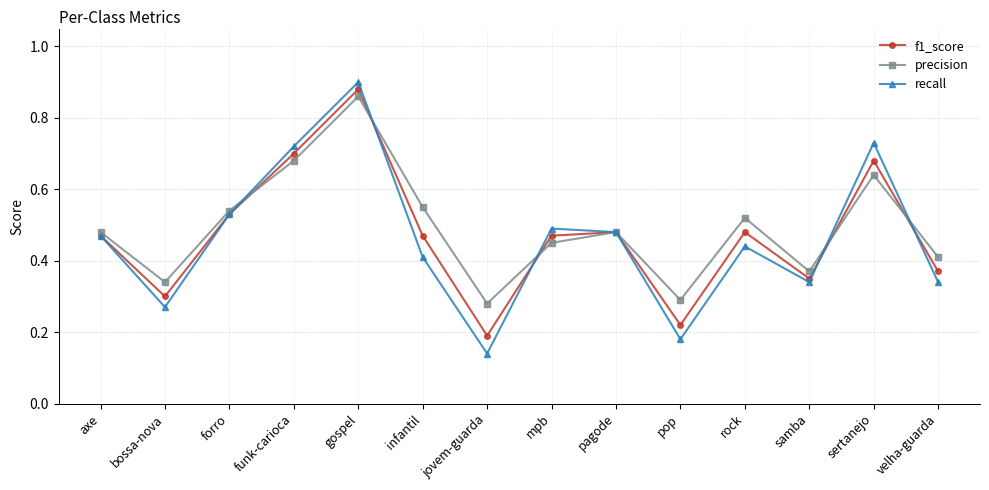

What is the label of the 1st point from the right?

velha-guarda